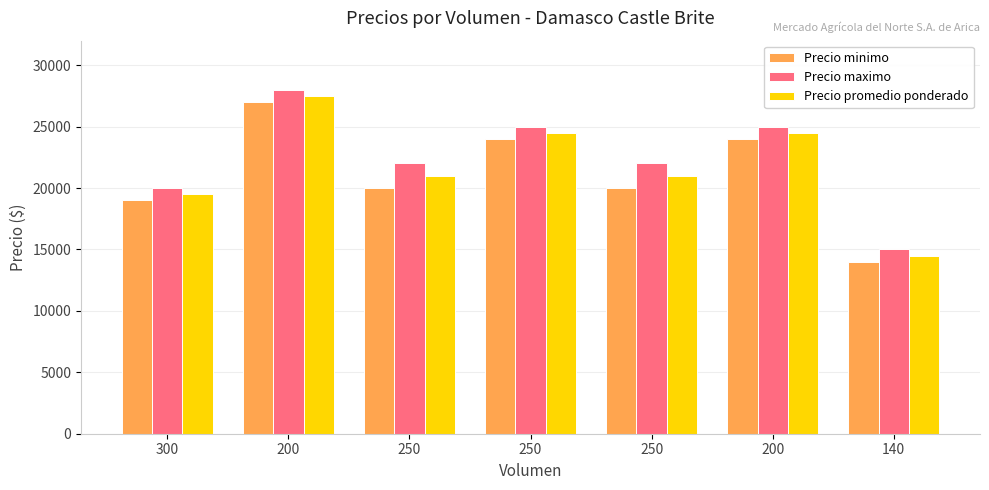

True or false: Precio promedio ponderado has a value of 13436 at 250.

False